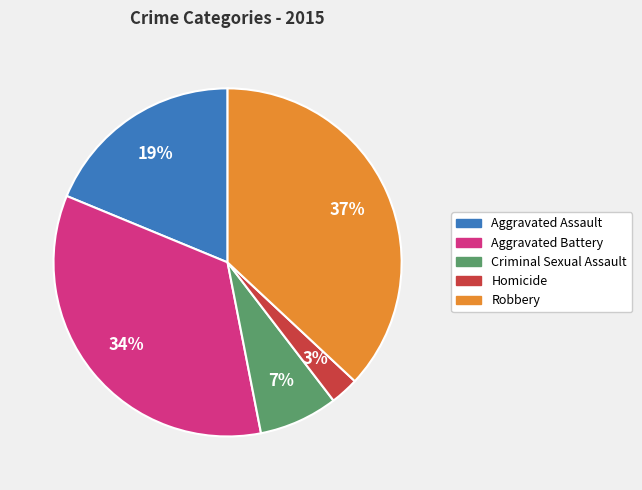

Between Homicide and Aggravated Battery, which is larger?

Aggravated Battery